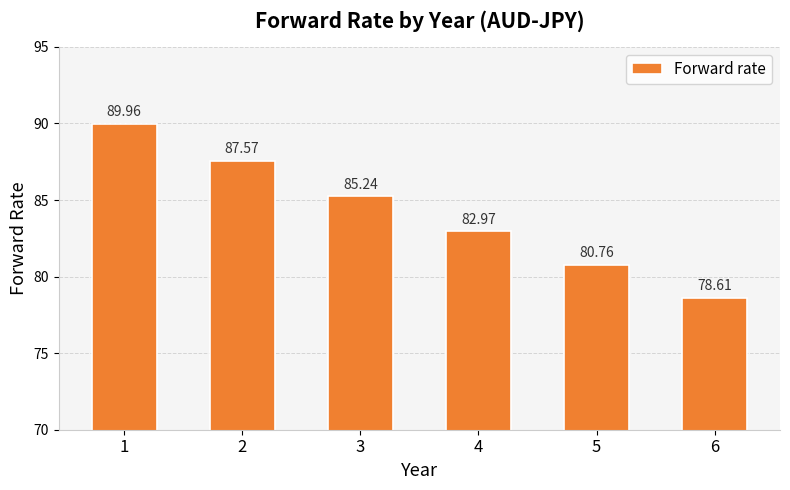

How many values exceed 85?

3